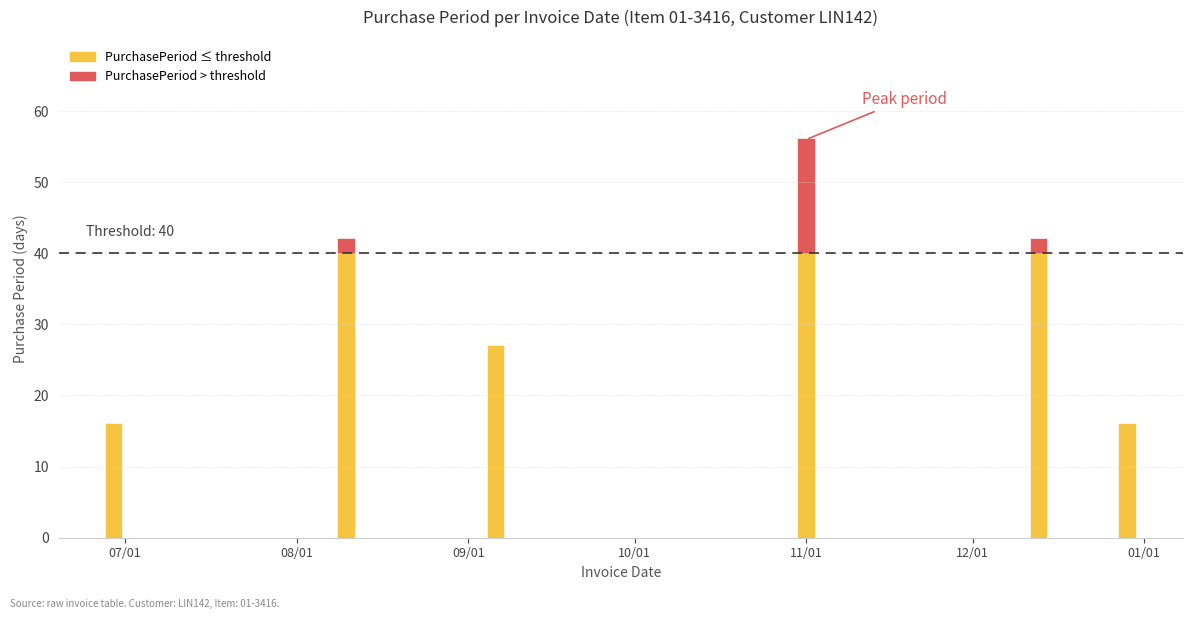

How many values are between 16 and 42?

5